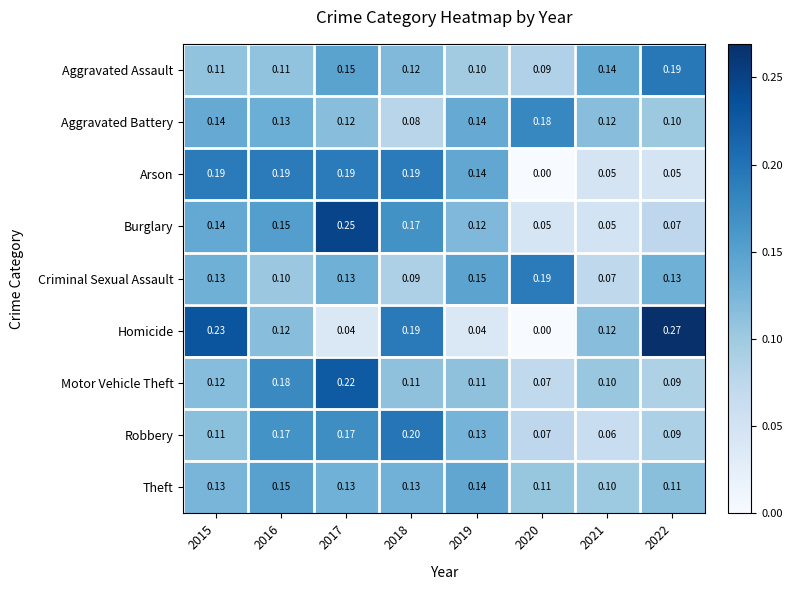

Which series has the largest range (max minus min)?

Homicide